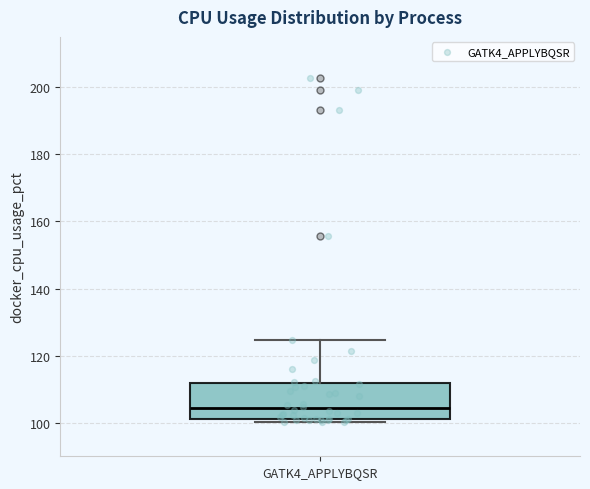

Read this box plot against the y-axis: the position of the median line, the range covered by the box, and the ends of both whiskers. The values are not printed on the chart, so give them approximately, as read against the axis.

median 104, box 102 to 112, whiskers 100 to 124